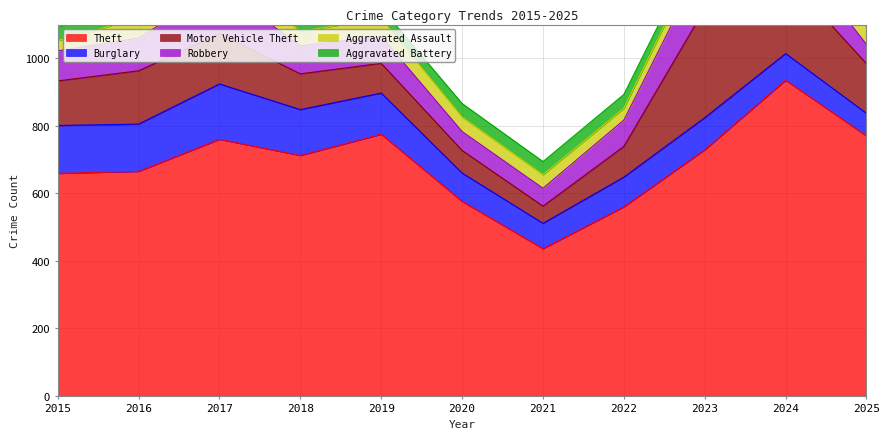

Which series has the largest range (max minus min)?

Theft